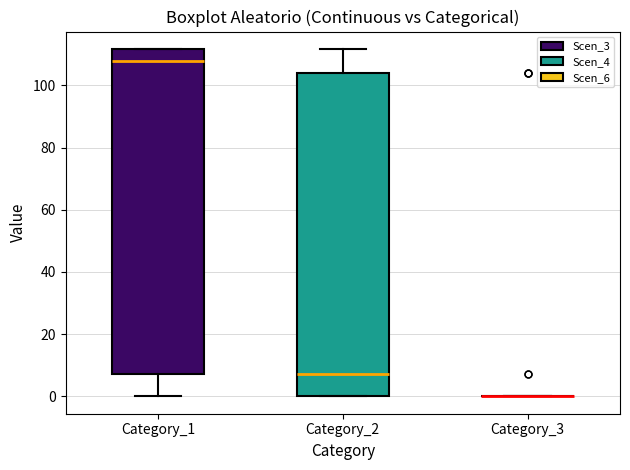

Reading left to right, transcribe this box plot: for each box, give where its median line is, the range the box spans, and where its two whiskers end, as read against the y-axis. The values are not printed on the chart, so give them approximately, as read against the axis.

Category_1: median 108, box 8 to 112, whiskers 0 to 112
Category_2: median 8, box 0 to 104, whiskers 0 to 112
Category_3: box collapsed to a line at 0, whiskers 0 to 0